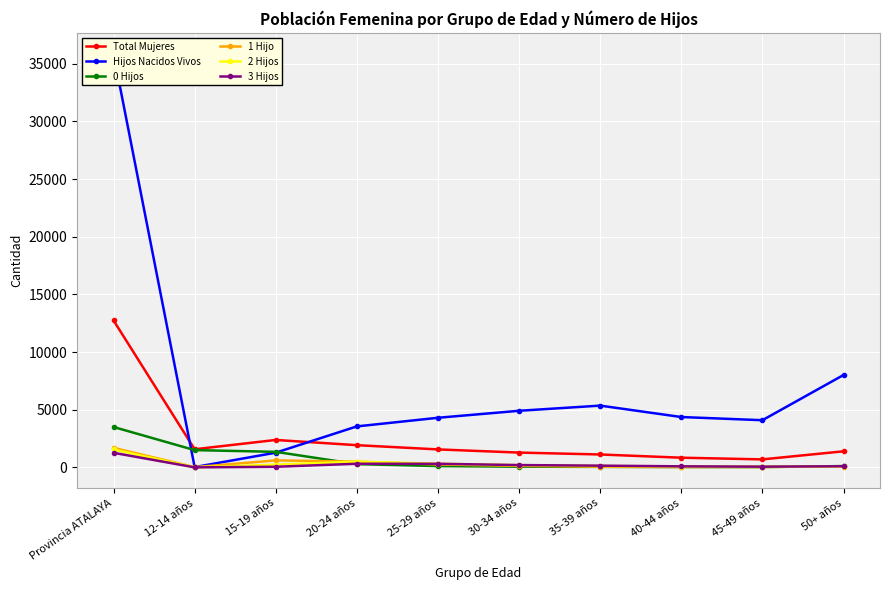

Which series changed the most between 12-14 años and 35-39 años?

Hijos Nacidos Vivos